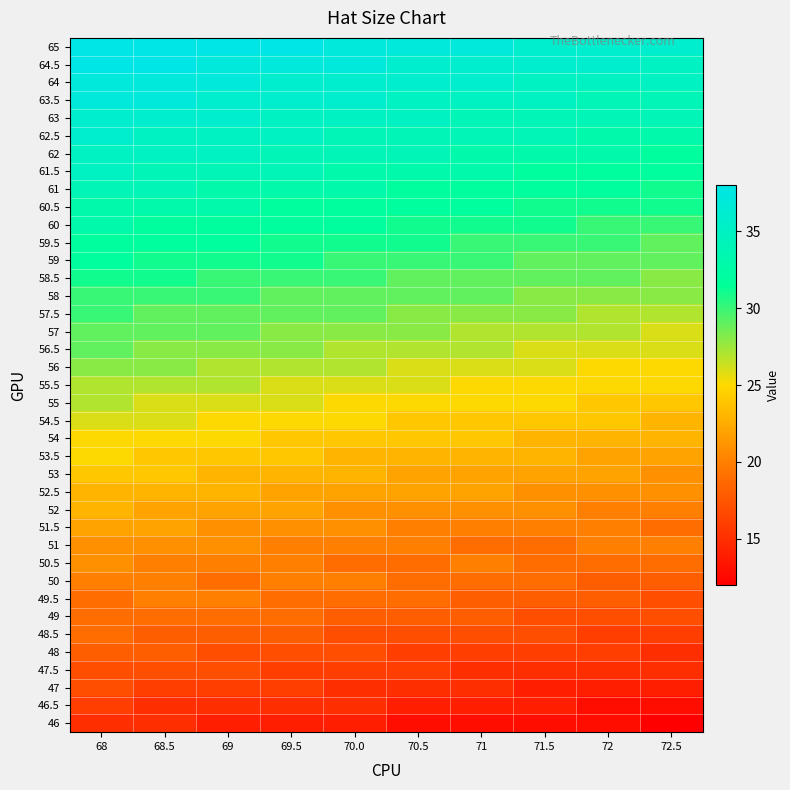

Reading right to left, transcribe all the data shown in this chart.

65: 72.5=36	72=36	71.5=36	71=37	70.5=37	70.0=37	69.5=38	69=38	68.5=38	68=38
64.5: 72.5=35	72=36	71.5=36	71=36	70.5=36	70.0=37	69.5=37	69=37	68.5=38	68=38
64: 72.5=35	72=35	71.5=35	71=36	70.5=36	70.0=36	69.5=36	69=37	68.5=37	68=37
63.5: 72.5=34	72=34	71.5=35	71=35	70.5=35	70.0=36	69.5=36	69=36	68.5=37	68=37
63: 72.5=34	72=34	71.5=34	71=34	70.5=35	70.0=35	69.5=35	69=36	68.5=36	68=36
62.5: 72.5=33	72=33	71.5=34	71=34	70.5=34	70.0=34	69.5=35	69=35	68.5=35	68=36
62: 72.5=32	72=33	71.5=33	71=33	70.5=34	70.0=34	69.5=34	69=35	68.5=35	68=35
61.5: 72.5=32	72=32	71.5=32	71=33	70.5=33	70.0=33	69.5=34	69=34	68.5=34	68=35
61: 72.5=31	72=32	71.5=32	71=32	70.5=32	70.0=33	69.5=33	69=33	68.5=34	68=34
60.5: 72.5=31	72=31	71.5=31	71=32	70.5=32	70.0=32	69.5=32	69=33	68.5=33	68=33
60: 72.5=30	72=30	71.5=31	71=31	70.5=31	70.0=32	69.5=32	69=32	68.5=32	68=33
59.5: 72.5=29	72=30	71.5=30	71=30	70.5=31	70.0=31	69.5=31	69=32	68.5=32	68=32
59: 72.5=29	72=29	71.5=29	71=30	70.5=30	70.0=30	69.5=31	69=31	68.5=31	68=32
58.5: 72.5=28	72=29	71.5=29	71=29	70.5=29	70.0=30	69.5=30	69=30	68.5=31	68=31
58: 72.5=28	72=28	71.5=28	71=29	70.5=29	70.0=29	69.5=29	69=30	68.5=30	68=30
57.5: 72.5=27	72=27	71.5=28	71=28	70.5=28	70.0=29	69.5=29	69=29	68.5=29	68=30
57: 72.5=26	72=27	71.5=27	71=27	70.5=28	70.0=28	69.5=28	69=29	68.5=29	68=29
56.5: 72.5=26	72=26	71.5=26	71=27	70.5=27	70.0=27	69.5=28	69=28	68.5=28	68=29
56: 72.5=25	72=25	71.5=26	71=26	70.5=26	70.0=27	69.5=27	69=27	68.5=28	68=28
55.5: 72.5=25	72=25	71.5=25	71=25	70.5=26	70.0=26	69.5=26	69=27	68.5=27	68=27
55: 72.5=24	72=24	71.5=25	71=25	70.5=25	70.0=25	69.5=26	69=26	68.5=26	68=27
54.5: 72.5=23	72=24	71.5=24	71=24	70.5=24	70.0=25	69.5=25	69=25	68.5=26	68=26
54: 72.5=23	72=23	71.5=23	71=24	70.5=24	70.0=24	69.5=24	69=25	68.5=25	68=25
53.5: 72.5=22	72=22	71.5=23	71=23	70.5=23	70.0=23	69.5=24	69=24	68.5=24	68=25
53: 72.5=21	72=22	71.5=22	71=22	70.5=22	70.0=23	69.5=23	69=23	68.5=24	68=24
52.5: 72.5=21	72=21	71.5=21	71=22	70.5=22	70.0=22	69.5=22	69=23	68.5=23	68=23
52: 72.5=20	72=20	71.5=21	71=21	70.5=21	70.0=21	69.5=22	69=22	68.5=22	68=23
51.5: 72.5=19	72=20	71.5=20	71=20	70.5=20	70.0=21	69.5=21	69=21	68.5=22	68=22
51: 72.5=20	72=20	71.5=19	71=19	70.5=20	70.0=20	69.5=20	69=21	68.5=21	68=21
50.5: 72.5=19	72=19	71.5=19	71=20	70.5=19	70.0=19	69.5=20	69=20	68.5=20	68=21
50: 72.5=18	72=18	71.5=19	71=19	70.5=19	70.0=20	69.5=20	69=19	68.5=20	68=20
49.5: 72.5=17	72=18	71.5=18	71=18	70.5=19	70.0=19	69.5=19	69=20	68.5=20	68=19
49: 72.5=17	72=17	71.5=17	71=18	70.5=18	70.0=18	69.5=19	69=19	68.5=19	68=19
48.5: 72.5=16	72=16	71.5=17	71=17	70.5=17	70.0=17	69.5=18	69=18	68.5=18	68=19
48: 72.5=15	72=16	71.5=16	71=16	70.5=16	70.0=17	69.5=17	69=17	68.5=18	68=18
47.5: 72.5=15	72=15	71.5=15	71=15	70.5=16	70.0=16	69.5=16	69=17	68.5=17	68=17
47: 72.5=14	72=14	71.5=14	71=15	70.5=15	70.0=15	69.5=16	69=16	68.5=16	68=17
46.5: 72.5=13	72=13	71.5=14	71=14	70.5=14	70.0=15	69.5=15	69=15	68.5=15	68=16
46: 72.5=12	72=13	71.5=13	71=13	70.5=13	70.0=14	69.5=14	69=14	68.5=15	68=15